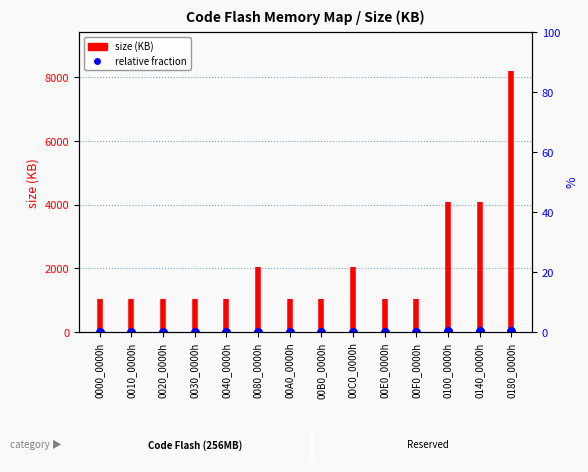

Which has a higher value, 0030_0000h or 0040_0000h?

0030_0000h